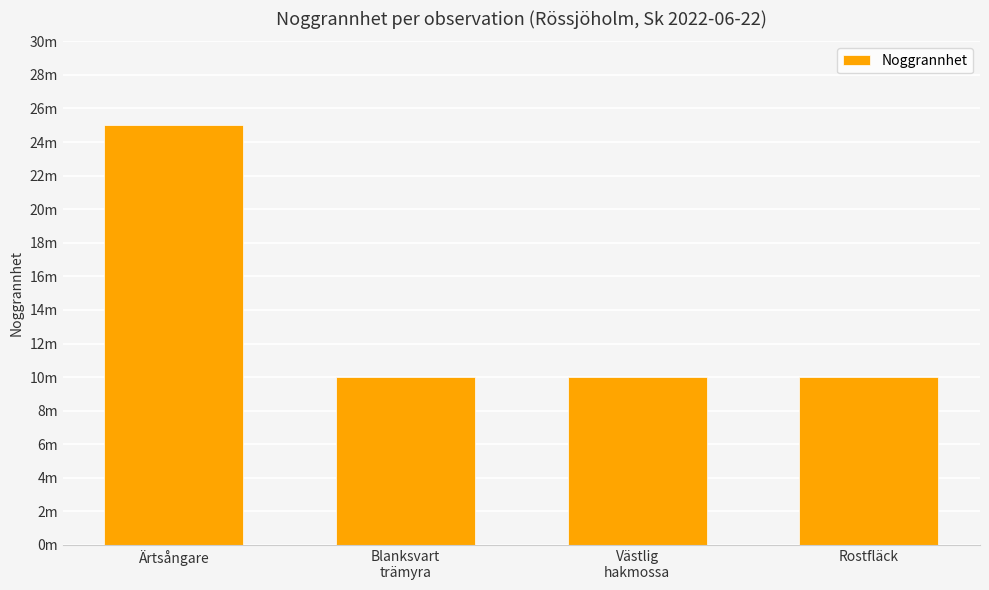

Where is the data nearest to the value 17?

Blanksvart
trämyra